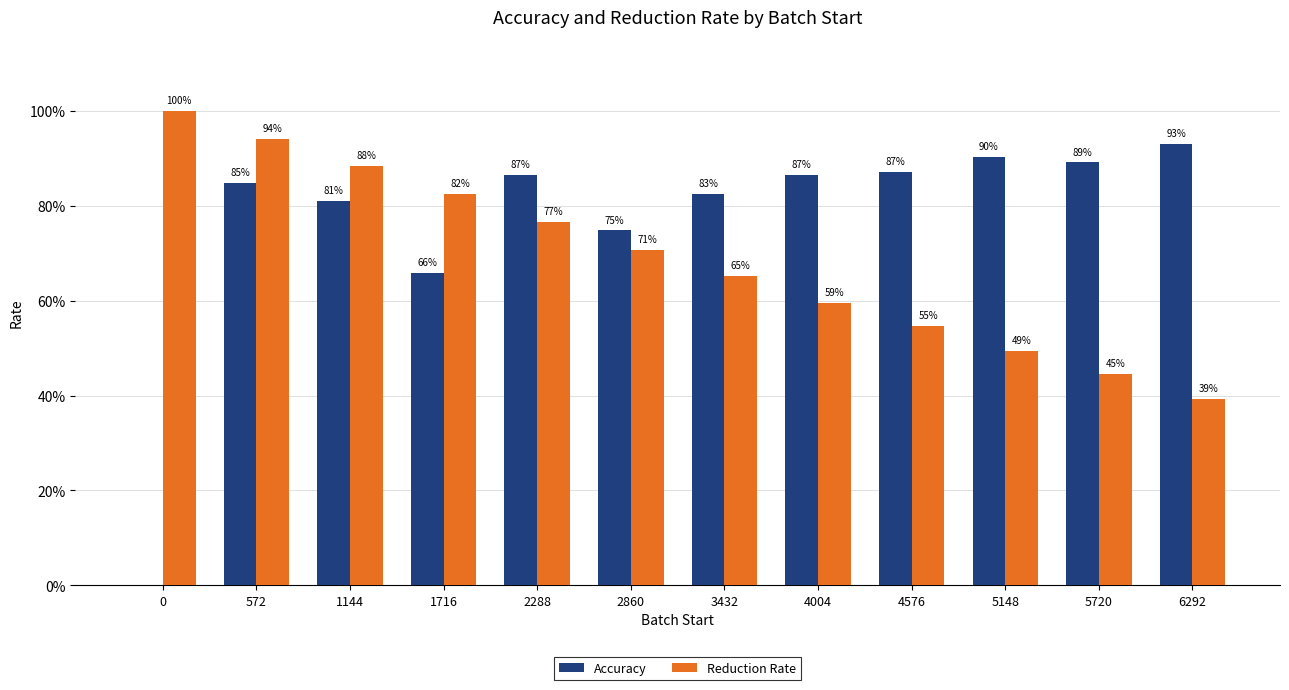

Are the bars horizontal?

No